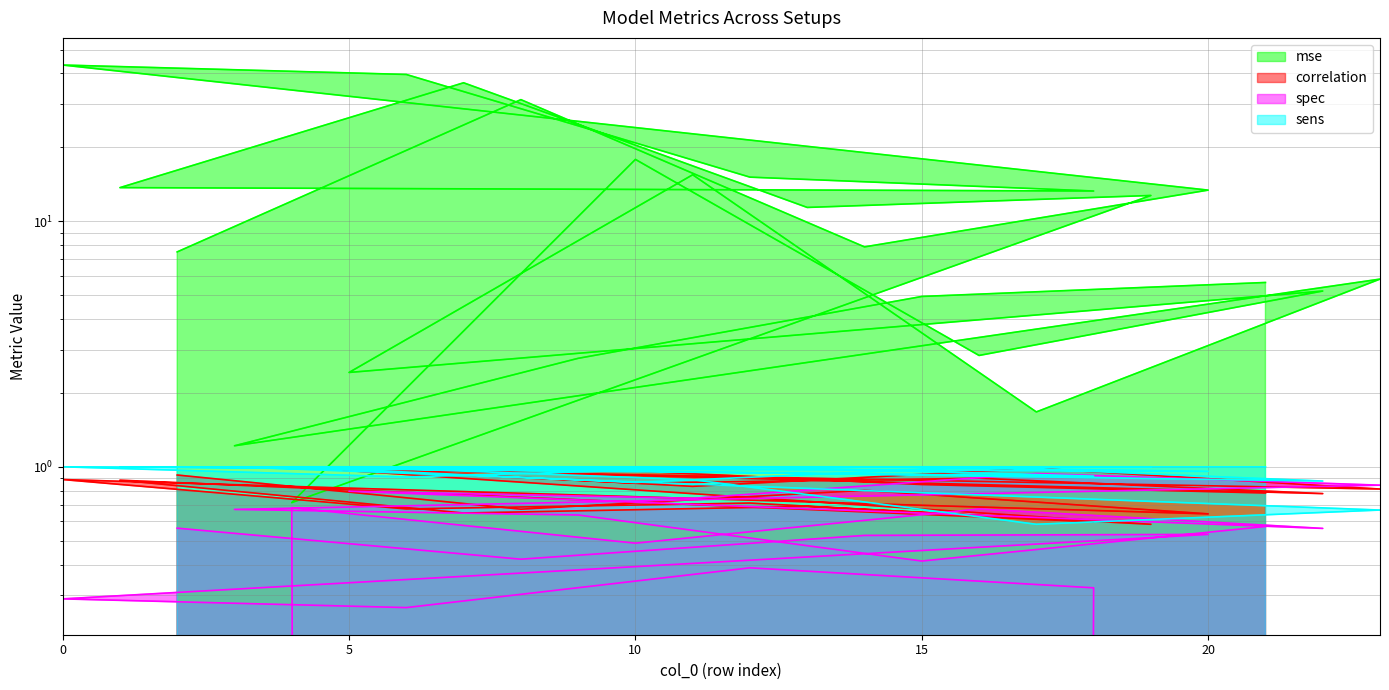

Reading left to right, transcribe all the data shown in this chart.

mse: 2=7.5	8=31.3	14=7.9	20=13.4	0=43.3	6=39.6	12=15.1	18=13.3	1=13.7	7=36.7	13=11.4	19=12.7	4=0.7	10=17.9	16=2.8	22=5.2	5=2.4	11=15.5	17=1.7	23=5.8	3=1.2	9=2.8	15=4.9	21=5.6
correlation: 2=0.9	8=0.7	14=0.8	20=0.6	0=0.9	6=0.7	12=0.7	18=0.6	1=0.9	7=0.6	13=0.7	19=0.6	4=1.0	10=0.9	16=0.9	22=0.8	5=1.0	11=0.8	17=1.0	23=0.8	3=1.0	9=1.0	15=0.8	21=0.8
spec: 2=0.6	8=0.4	14=0.5	20=0.5	0=0.3	6=0.3	12=0.4	18=0.3	1=0.0	7=0.0	13=0.0	19=0.0	4=0.7	10=0.5	16=0.7	22=0.6	5=0.8	11=0.7	17=0.9	23=0.8	3=0.7	9=0.6	15=0.4	21=0.6
sens: 2=1.0	8=1.0	14=1.0	20=1.0	0=1.0	6=0.9	12=1.0	18=0.9	1=1.0	7=1.0	13=1.0	19=1.0	4=1.0	10=0.9	16=1.0	22=0.9	5=1.0	11=0.9	17=0.6	23=0.7	3=1.0	9=1.0	15=1.0	21=1.0